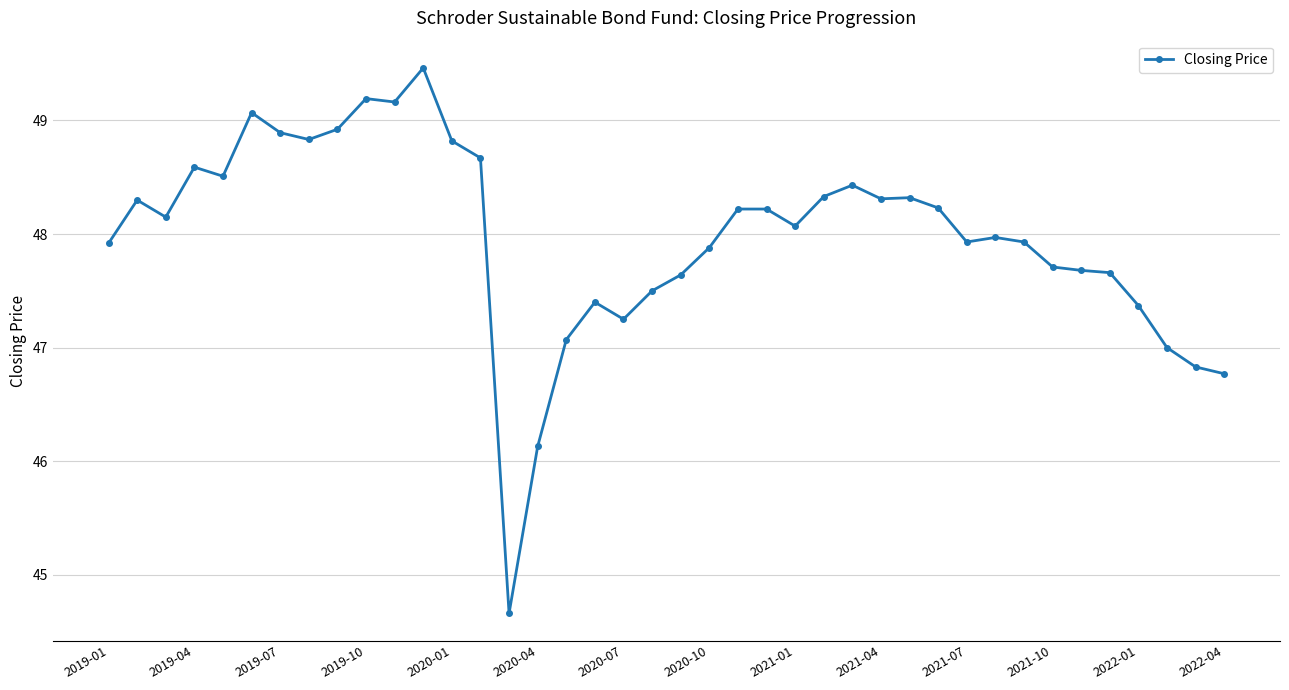

What is the smallest value displayed?

44.7